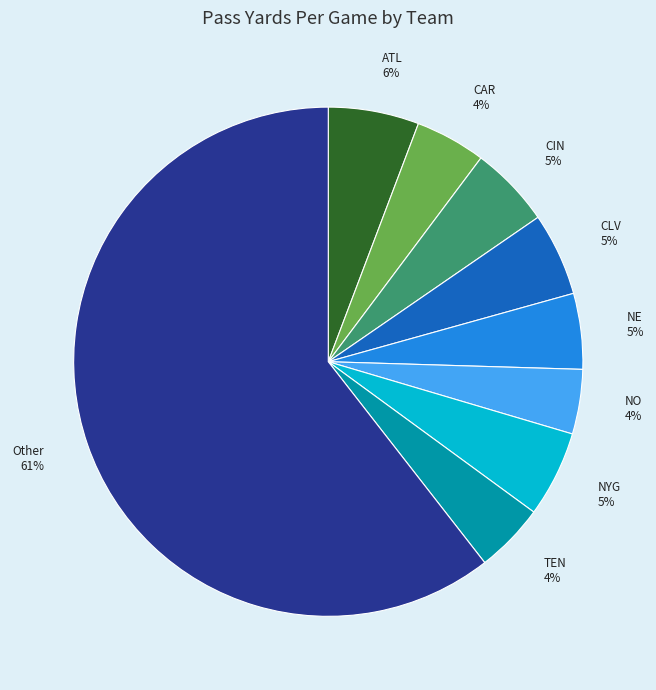

What is the largest slice in the pie chart?

Other